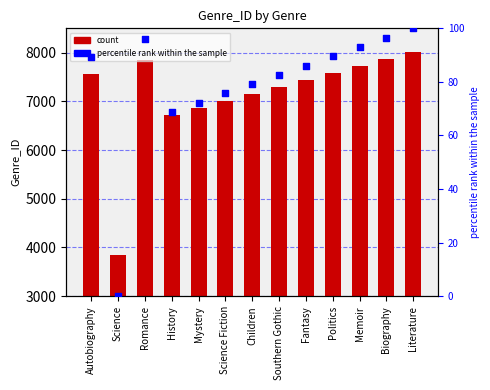

Which series has the largest total across all categories?

Genre_ID